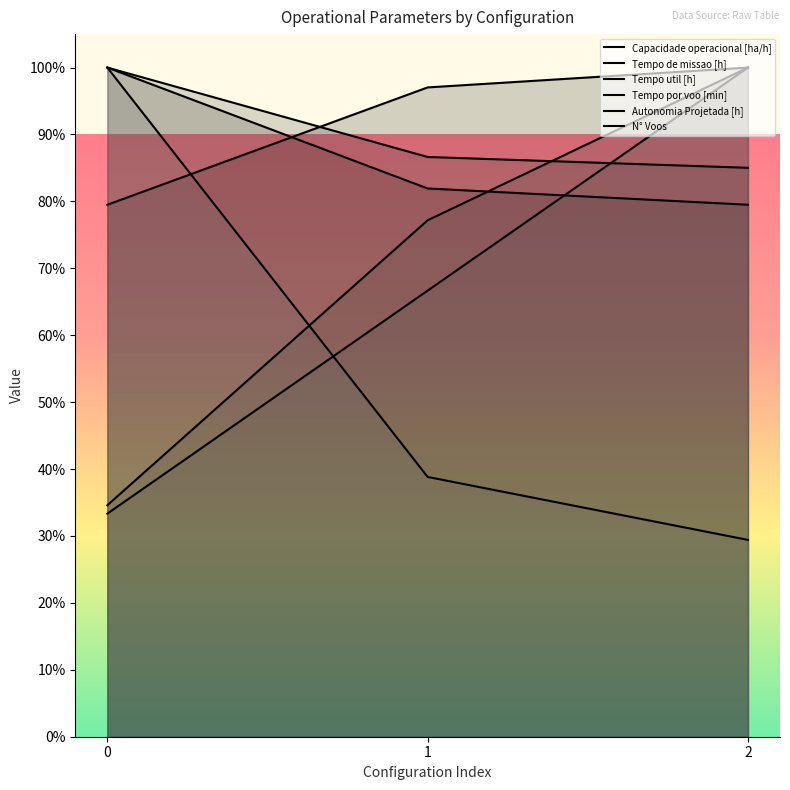

What is the difference between the Tempo util [h] values at 0 and 2?

15.0